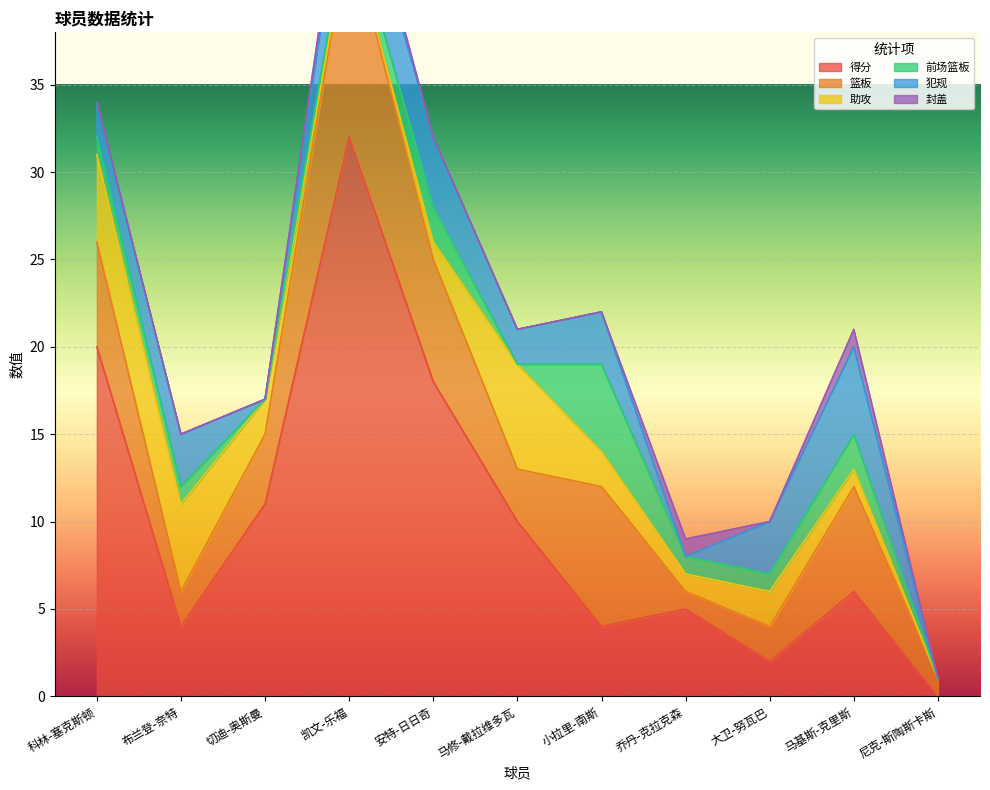

Which has a higher value, 马基斯-克里斯 or 马修-戴拉维多瓦?

马修-戴拉维多瓦